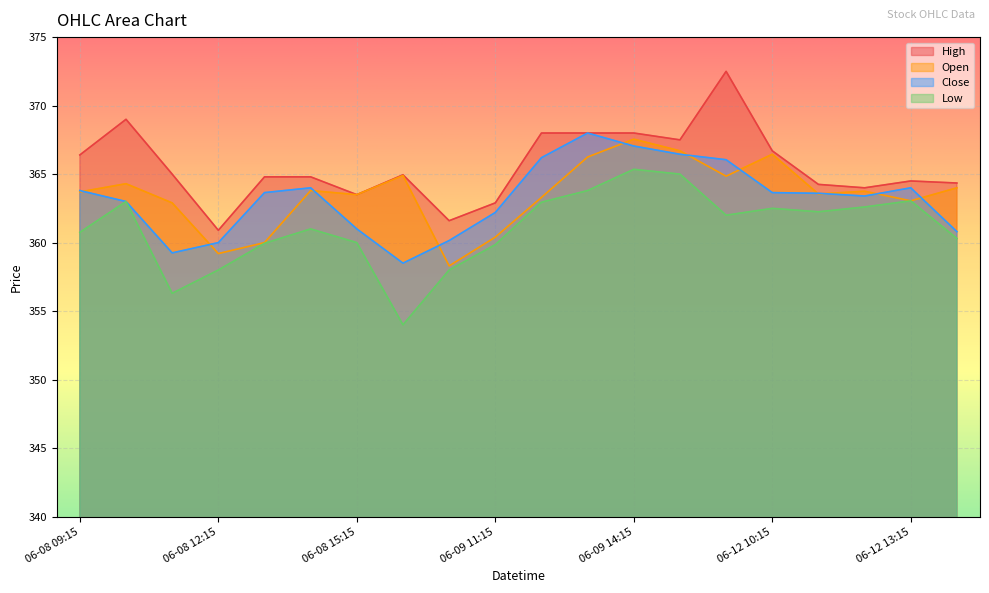

Reading left to right, list all the values displayed in this chart.

Open: 363.7	364.3	362.9	359.2	360.0	363.8	363.5	364.9	358.3	360.4	363.3	366.2	367.5	366.7	364.9	366.5	363.5	363.8	363.0	364.0
Close: 363.8	363.0	359.2	360.0	363.6	364.0	361.0	358.5	360.1	362.2	366.2	368.0	367.0	366.5	366.0	363.6	363.6	363.4	364.0	360.8
High: 366.4	369.0	365.0	360.9	364.8	364.8	363.5	365.0	361.6	362.9	368.0	368.0	368.0	367.5	372.5	366.7	364.2	364.0	364.5	364.4
Low: 360.8	363.0	356.3	358.0	360.0	361.0	360.0	354.0	358.0	359.9	363.0	363.8	365.4	365.0	362.0	362.5	362.2	362.6	363.0	360.3